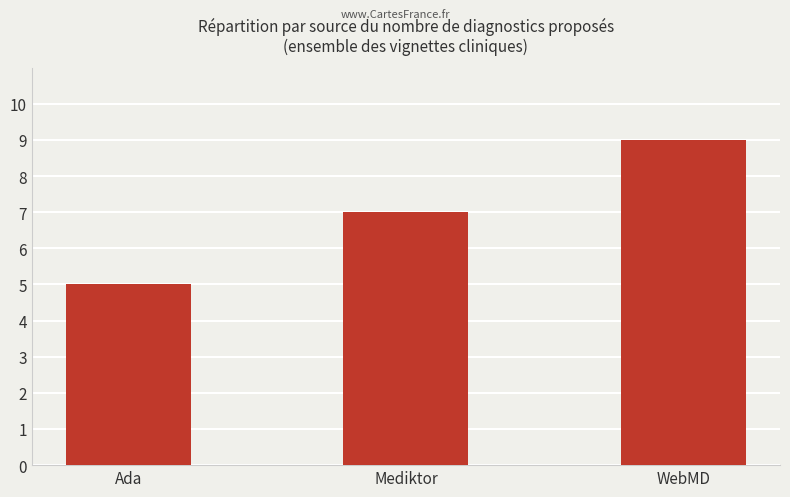

What is the difference between the values at WebMD and Mediktor?

2